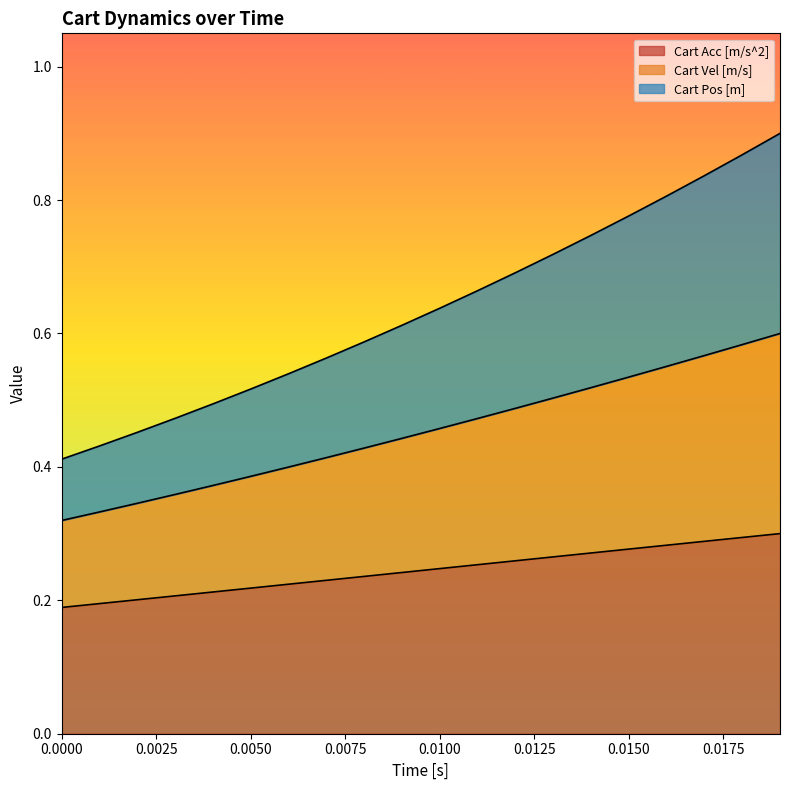

What is the difference between the Cart Vel [m/s] values at 0.0100 and 0.0175?

0.1